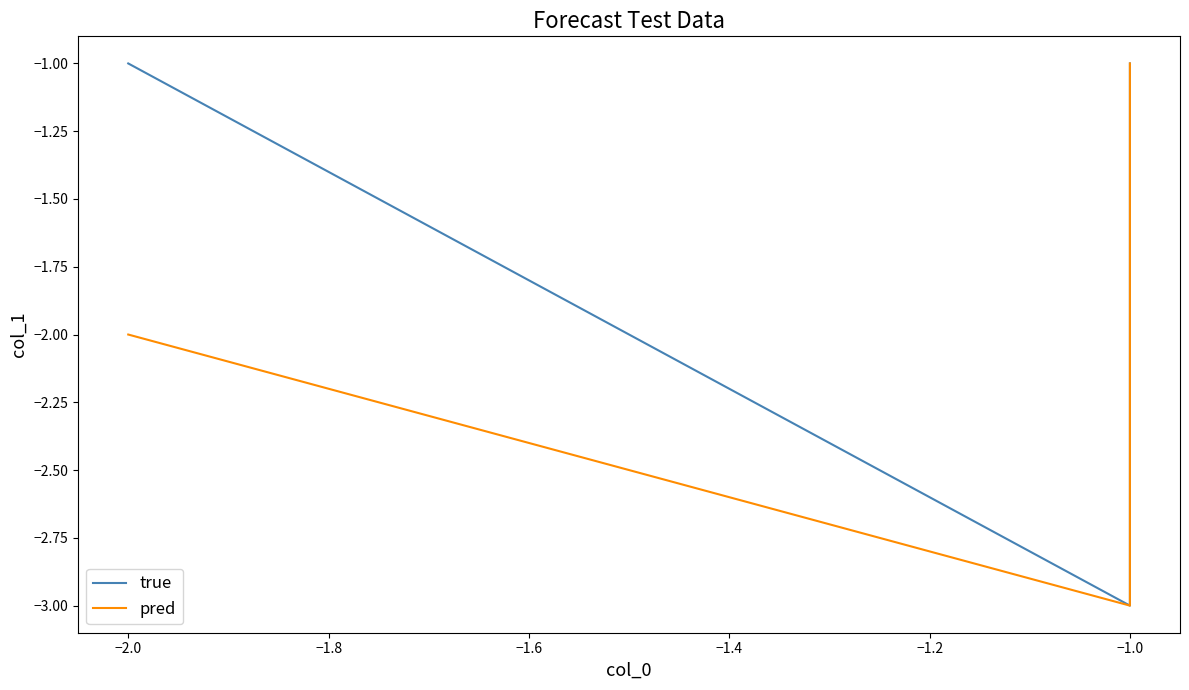

Which series has the widest spread of values?

true